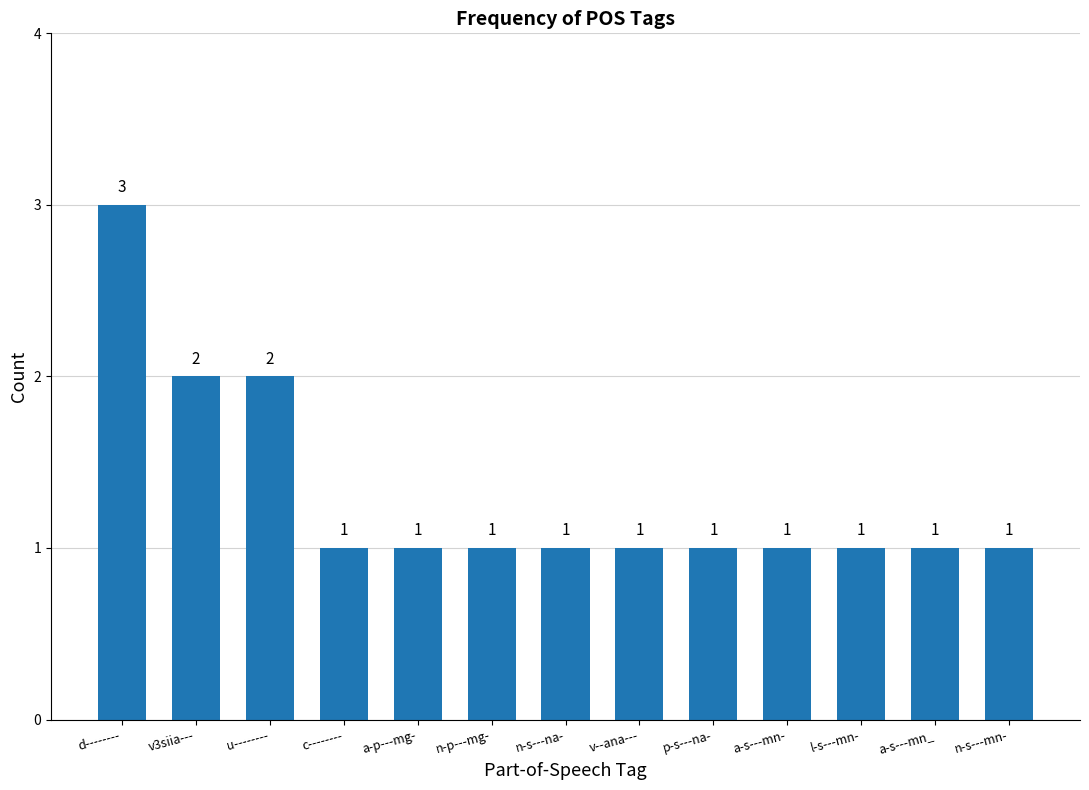

What is the value of the 2nd bar from the left?

2